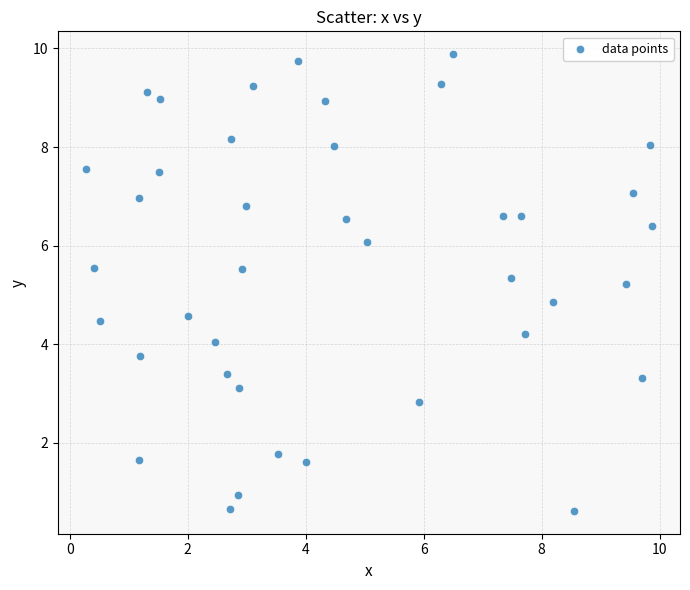

What is the range of Y values (max minus min)?

9.3